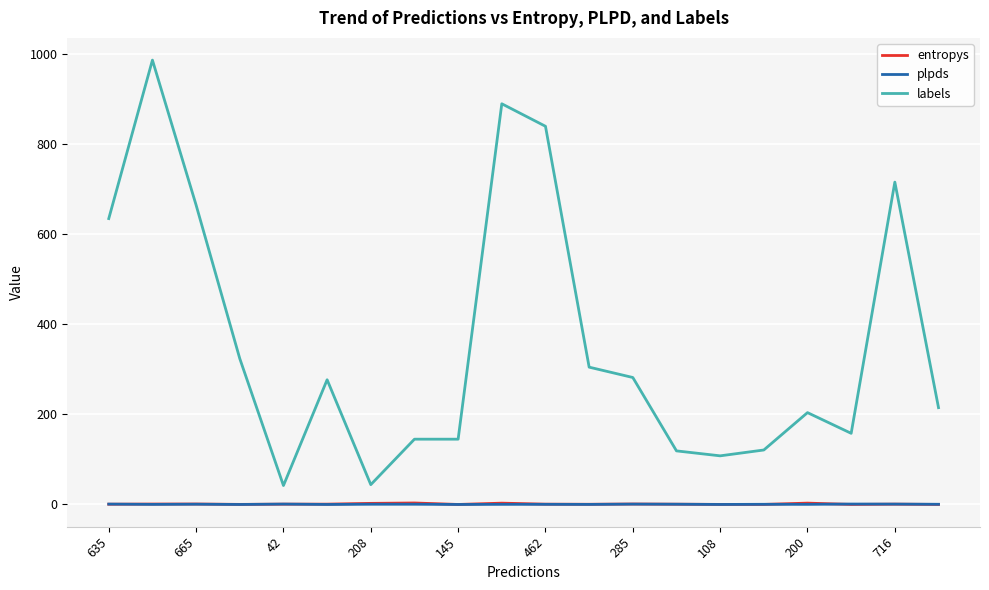

True or false: entropys and labels intersect in this chart.

False